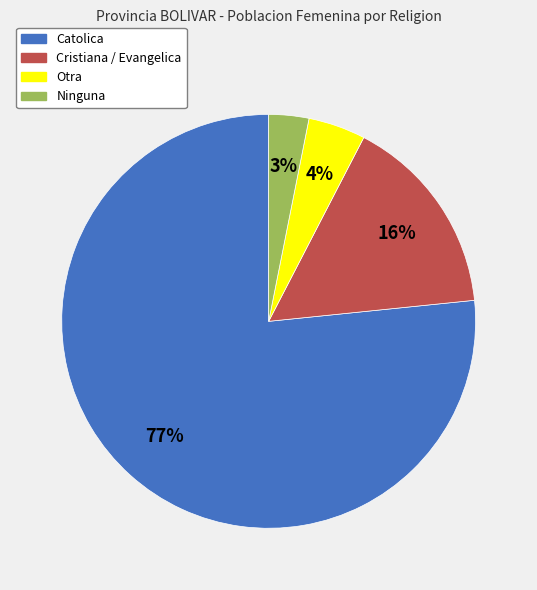

Do Ninguna and Catolica together represent more than half of the pie?

Yes